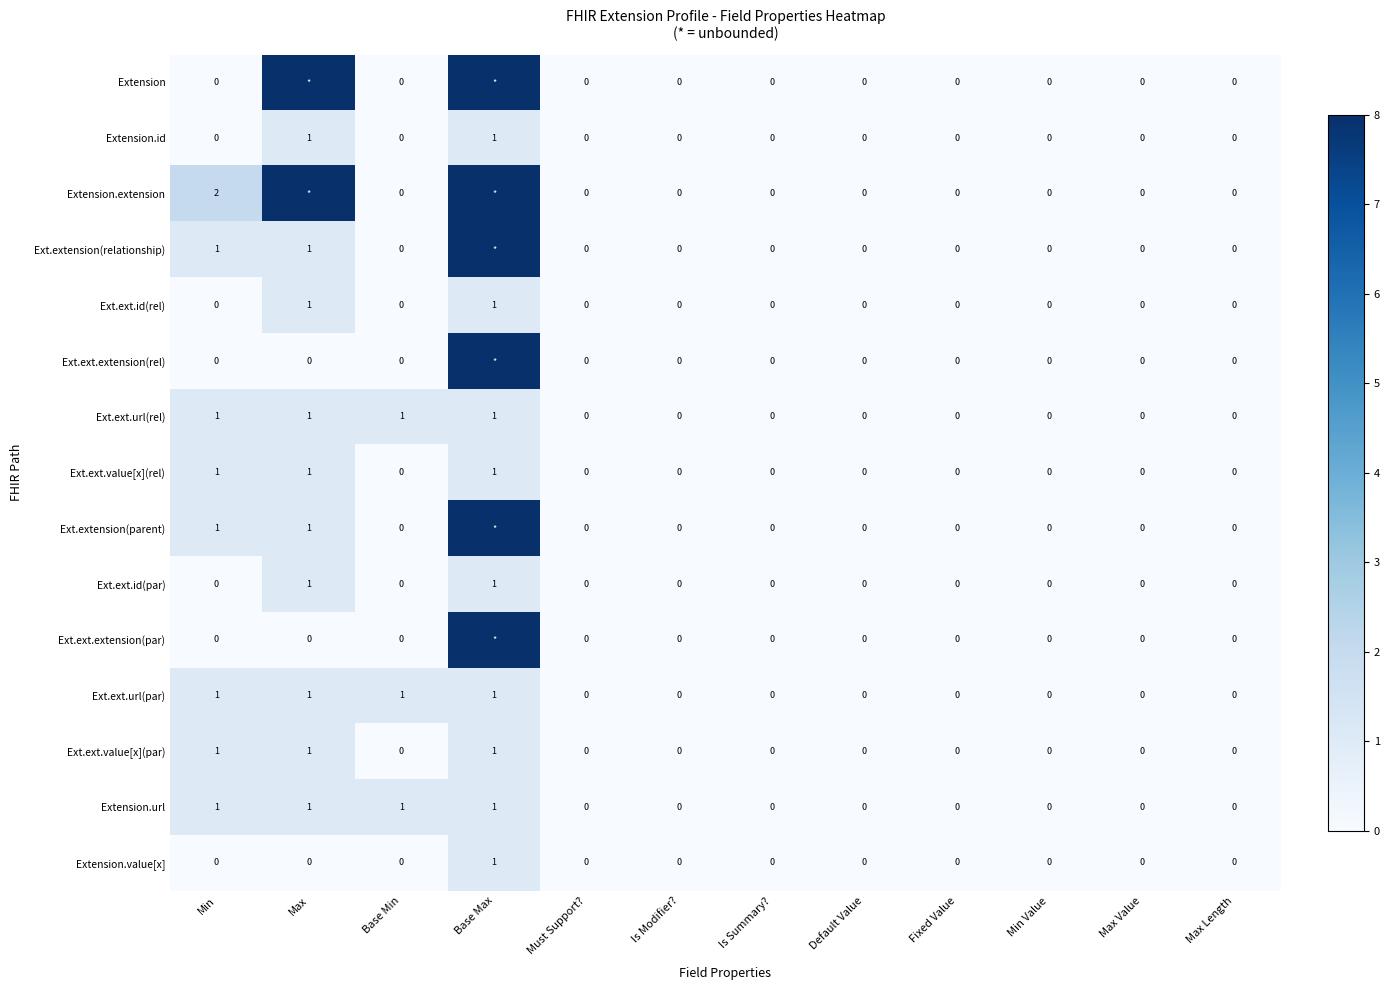

What is the sum of all Ext.ext.value[x](par) values?

3